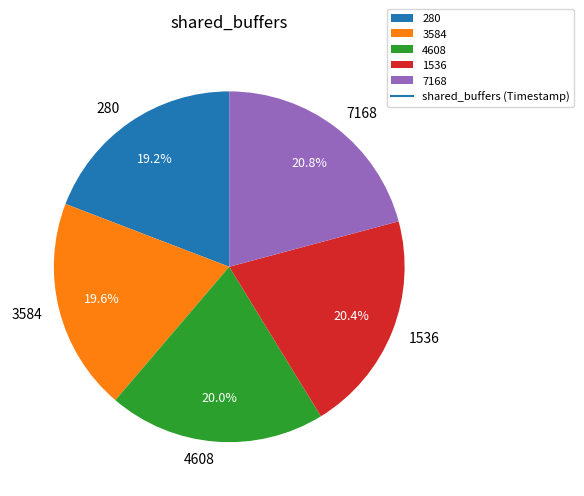

What portion of the pie excludes 7168?

79.2%